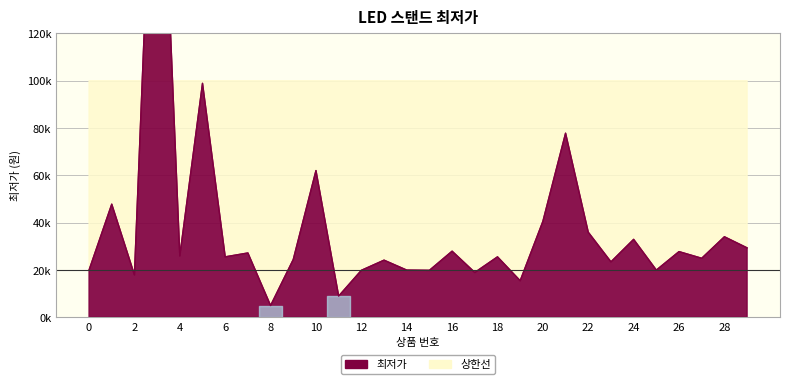

How many values exceed 25500?

14